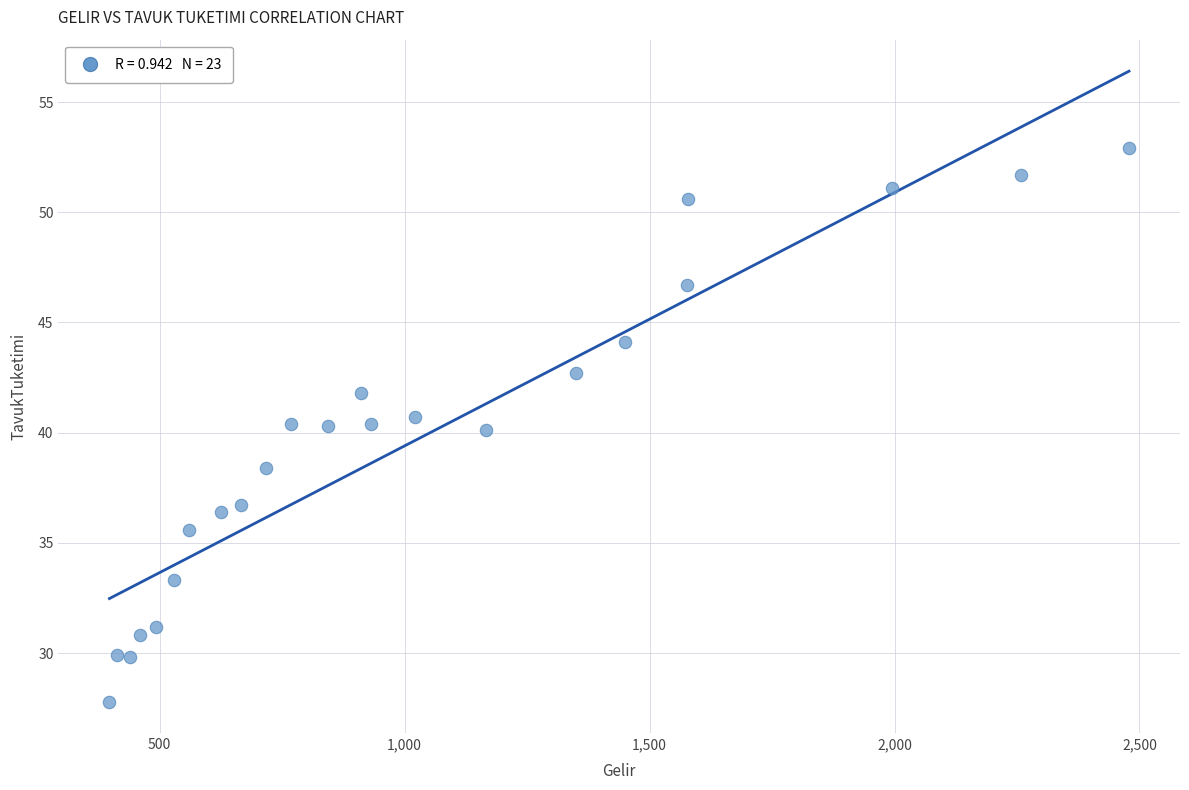

What is the range of X values (max minus min)?

2081.2